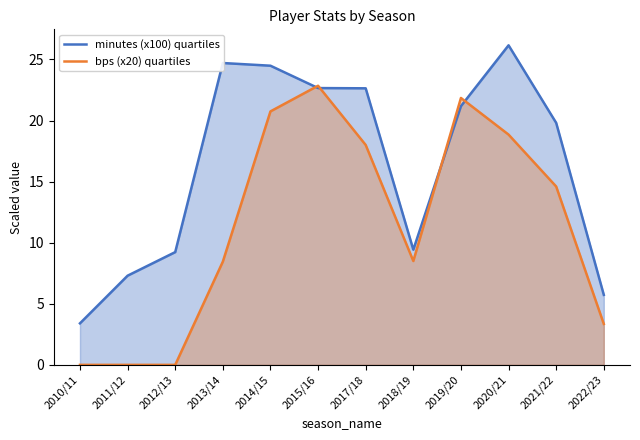

What is the label of the 12th point from the left?

2022/23